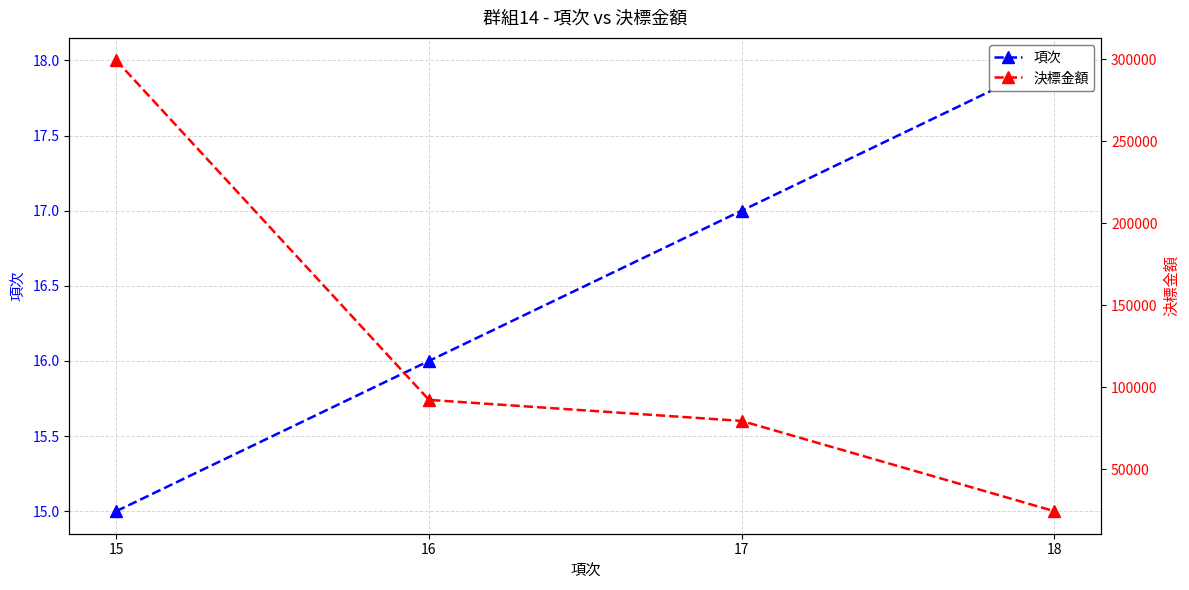

What is the highest value of the 項次 series?

18